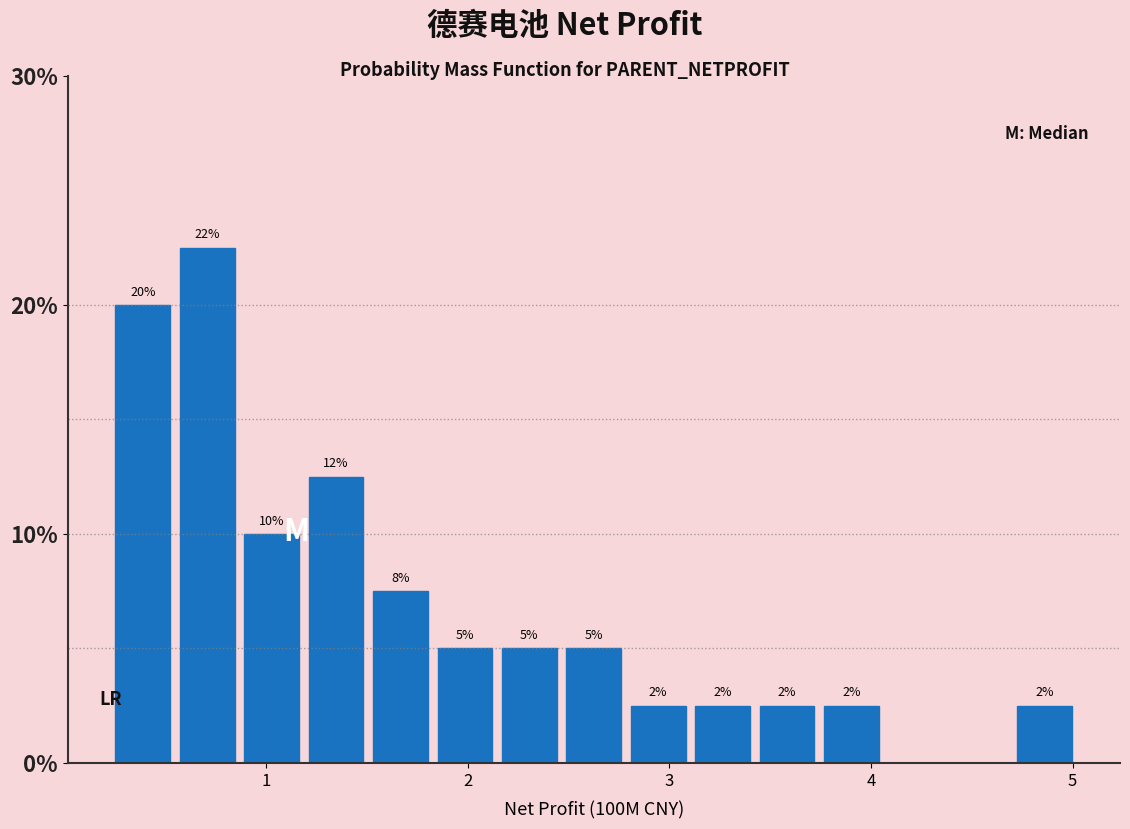

Around what value on the x-axis is the tallest bar? Give the approximate position of its centre, as read against the axis.

0.7